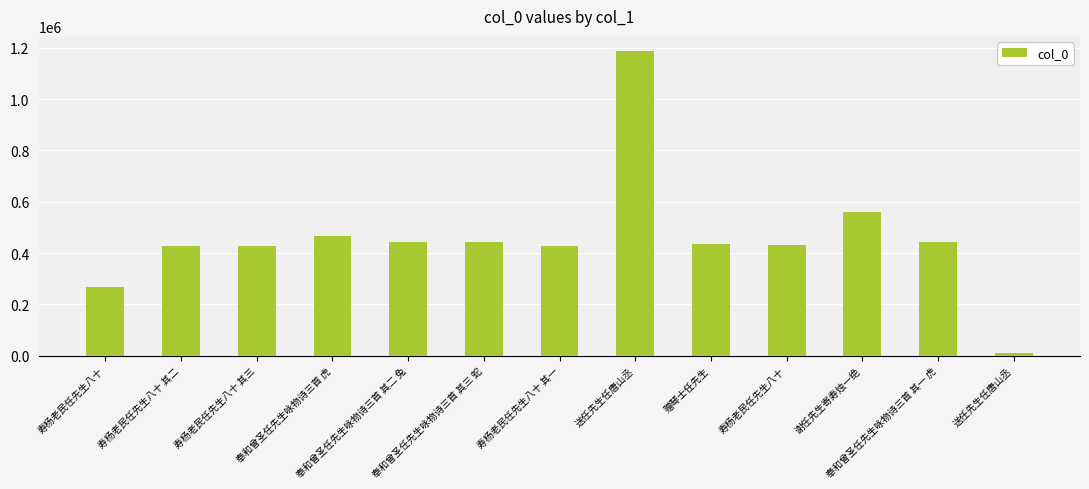

Which has a higher value, 寿杨老民任先生八十 其一 or 送任先生任唐山丞?

送任先生任唐山丞